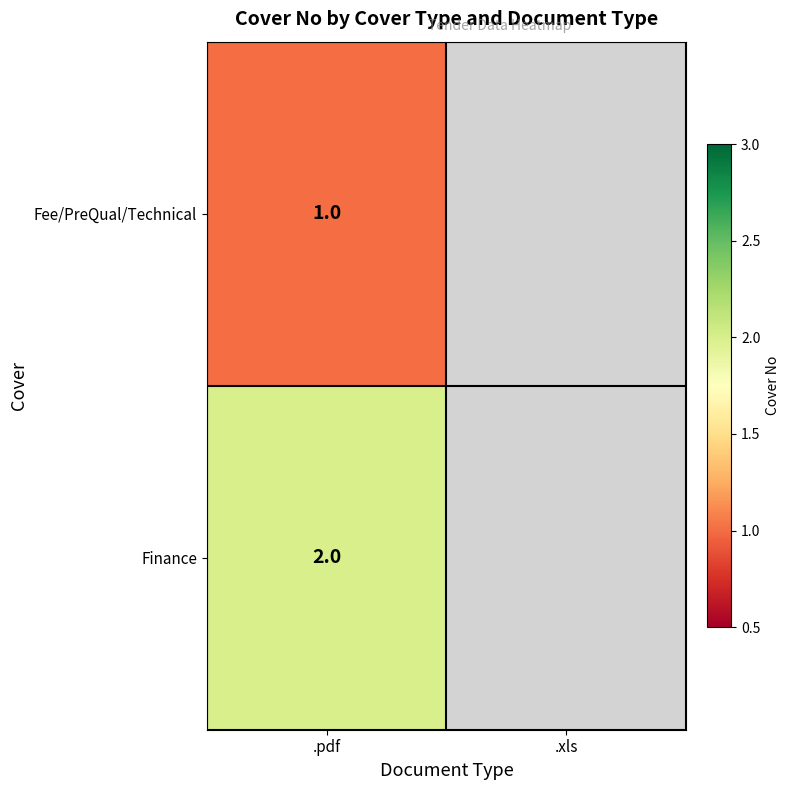

Is the value of Finance at .pdf greater than the value of Fee/PreQual/Technical at .pdf?

Yes